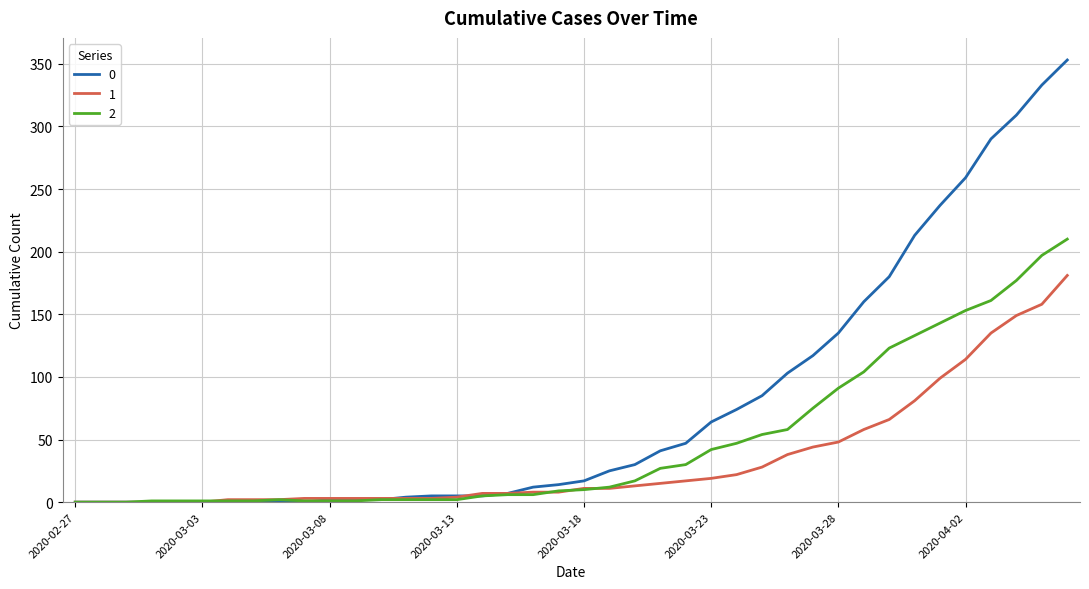

Rank the series by their average value, from highest to lowest.

0, 2, 1